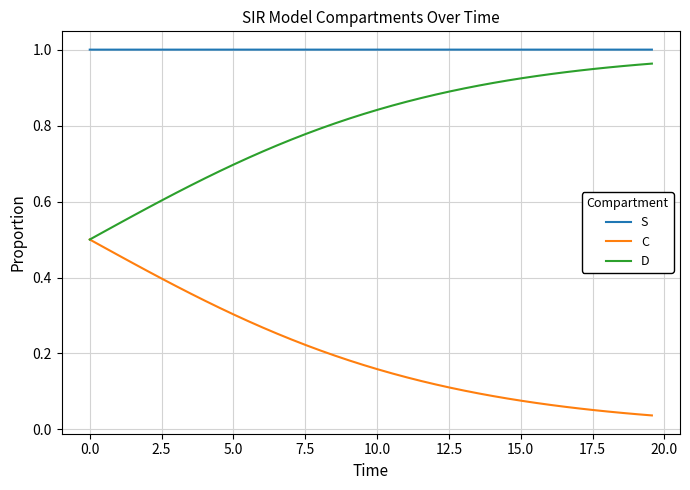

Which series has the largest total across all categories?

S